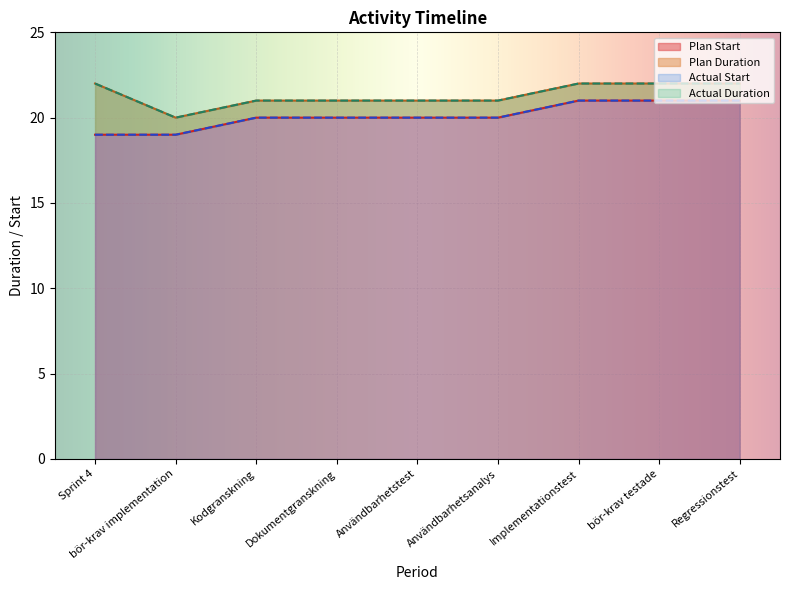

What is the highest value of the Plan Start series?

21